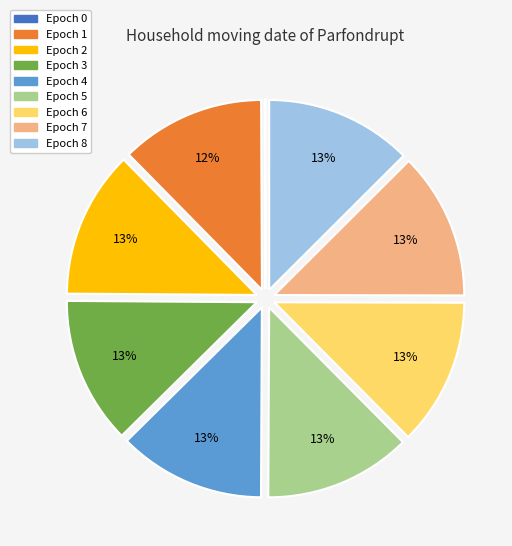

To the nearest percent, what percentage of the pie is Epoch 5?

13%